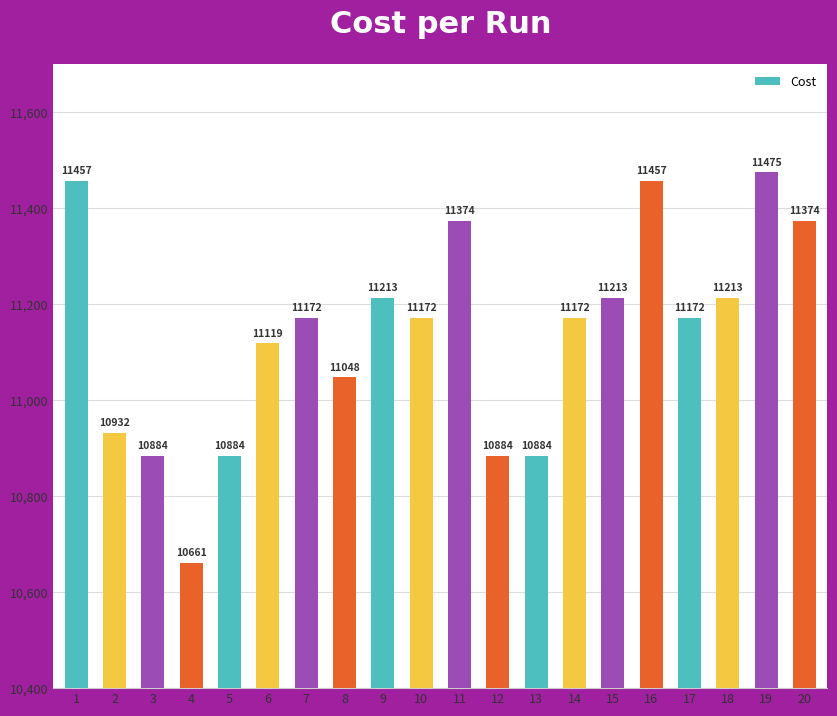

What is the smallest value displayed?

10661.0